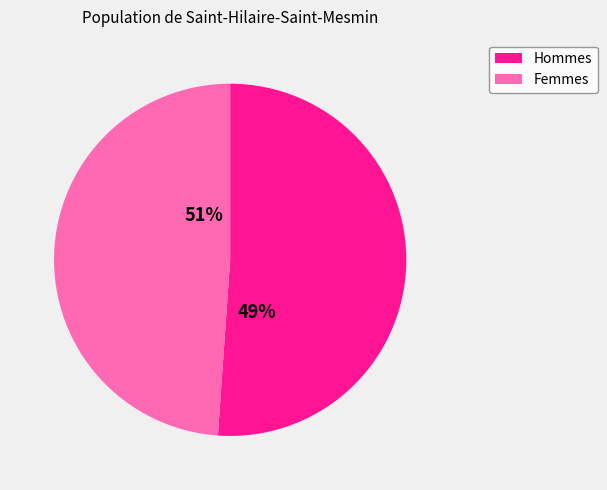

Is it true that 0 is 15% of the pie?

False